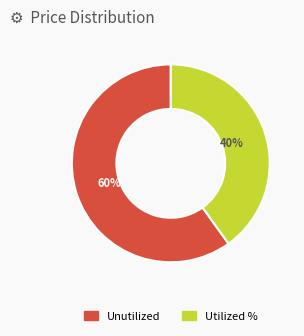

Is Utilized % the majority of the pie?

No